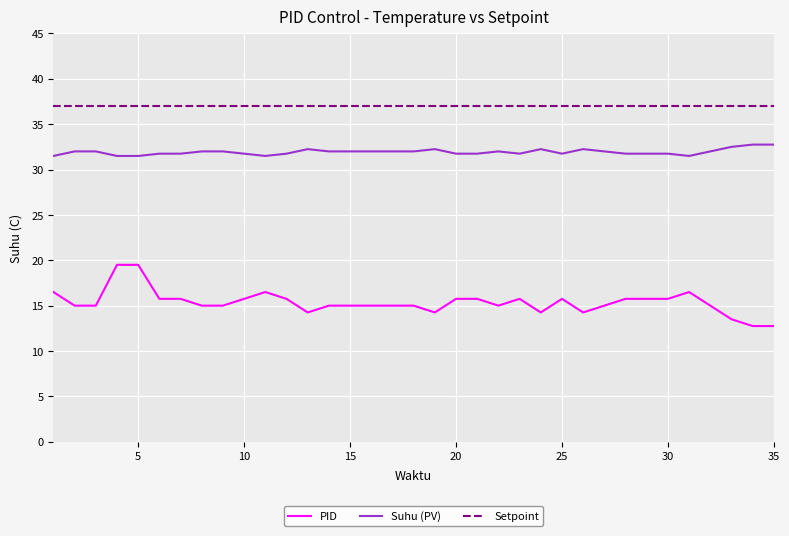

Does the chart have visible grid lines?

Yes